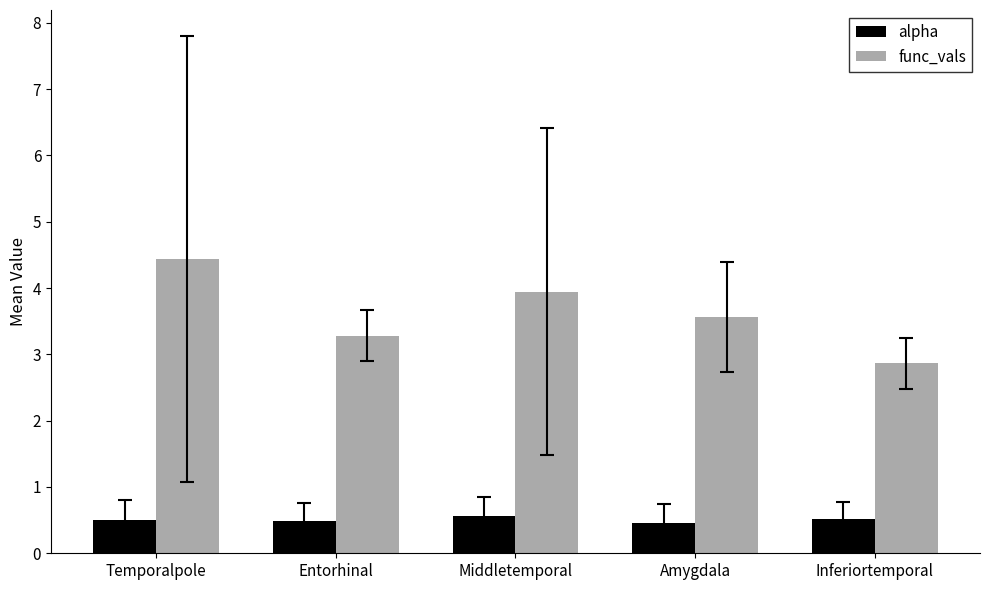

What are all the series names shown in the legend?

alpha, func_vals